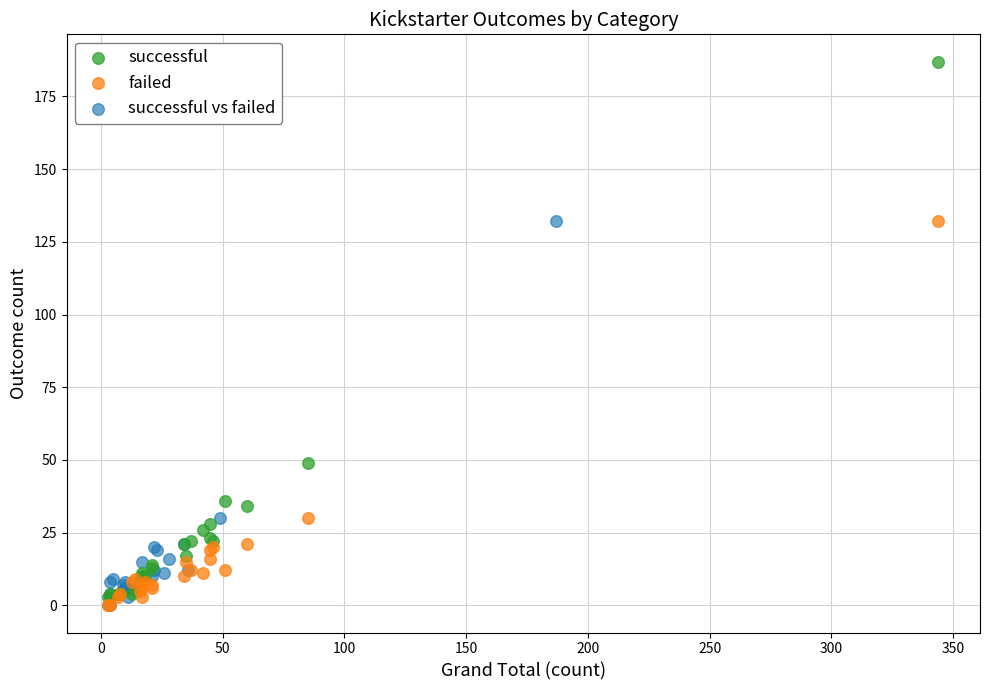

What are all the series names shown in the legend?

successful, failed, successful vs failed